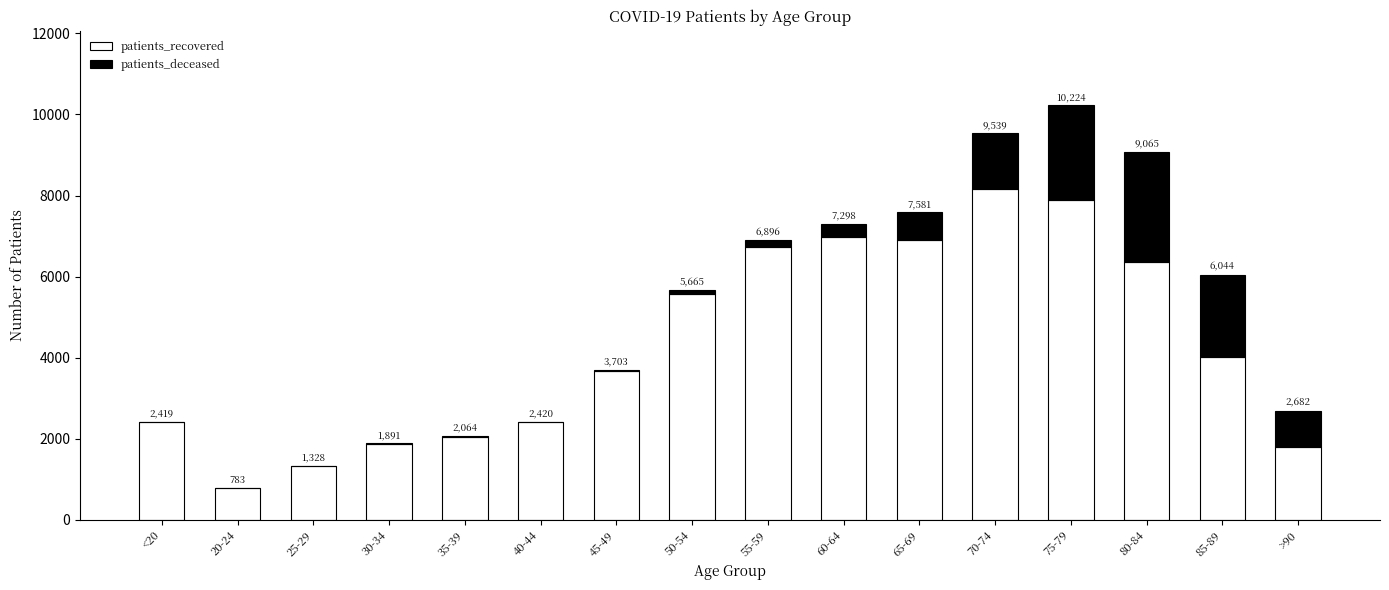

Are the bars horizontal?

No